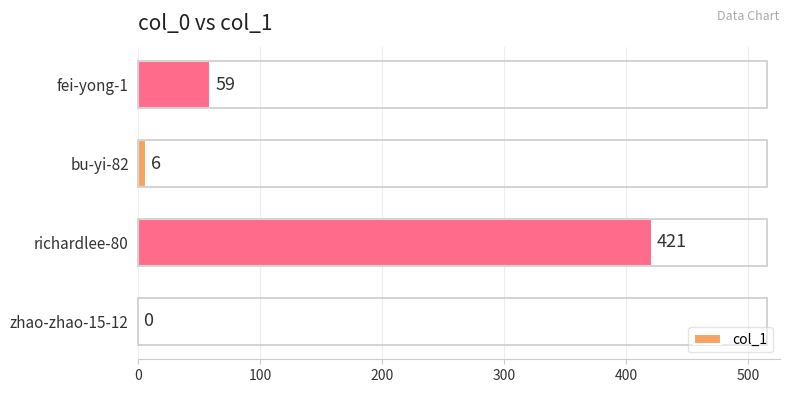

Read the value at bu-yi-82.

6